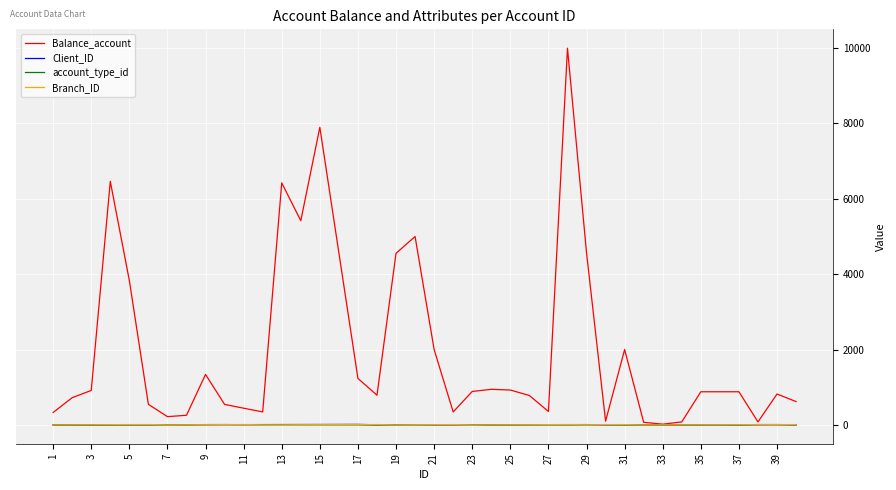

What is the sum of all Balance_account values?

79083